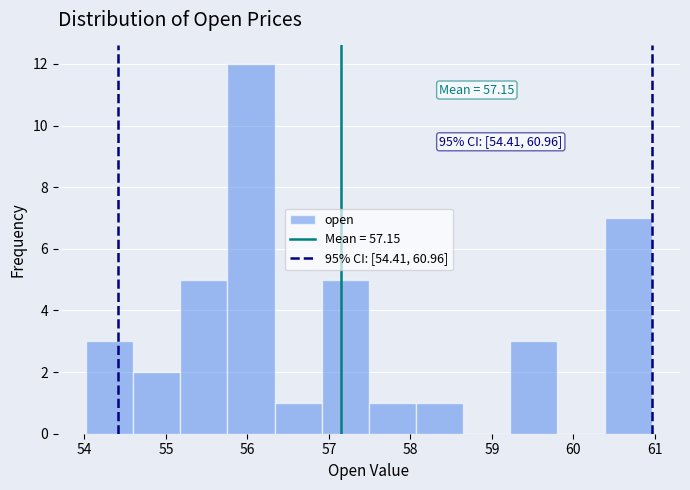

Which range on the x-axis has the tallest bar?

55.8 to 56.3